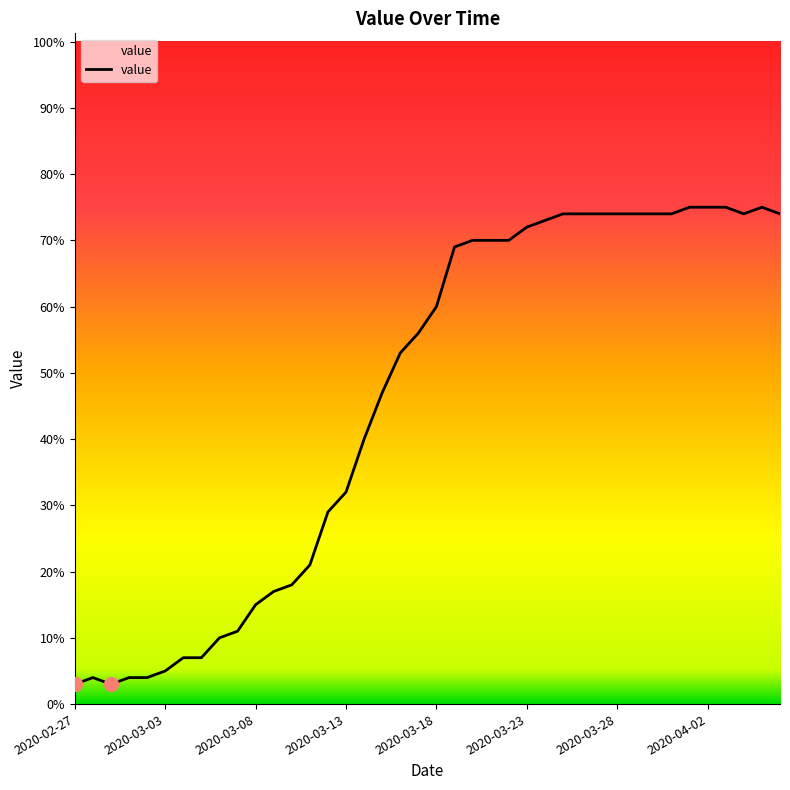

What is the smallest value displayed?

3